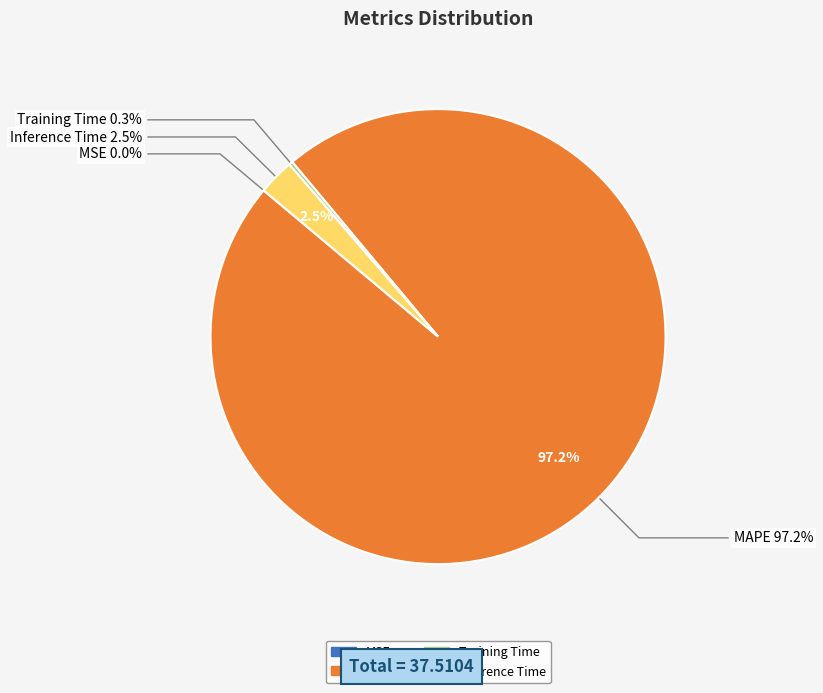

Between Training Time and MSE, which is larger?

Training Time